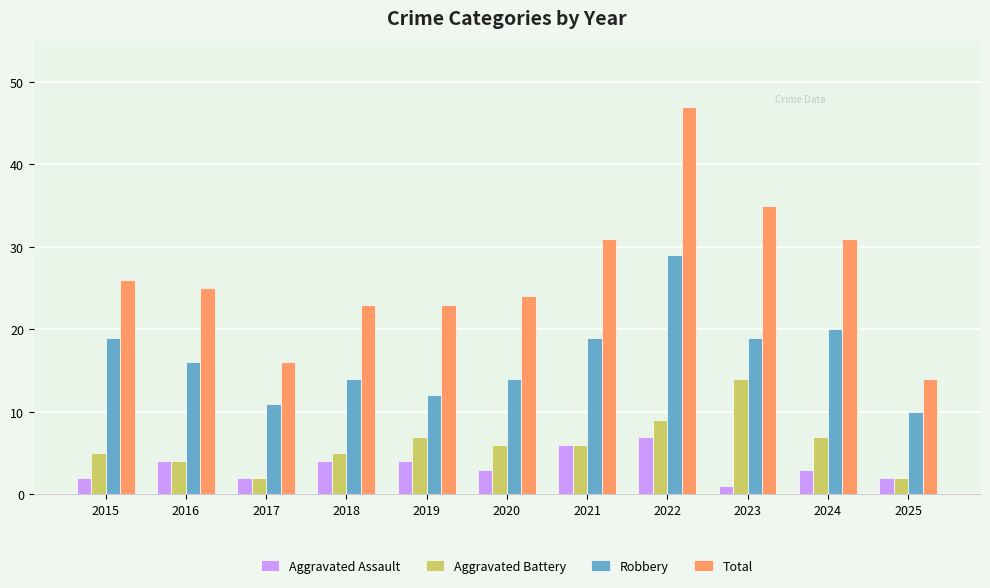

Is it true that Robbery equals 15 at 2025?

False